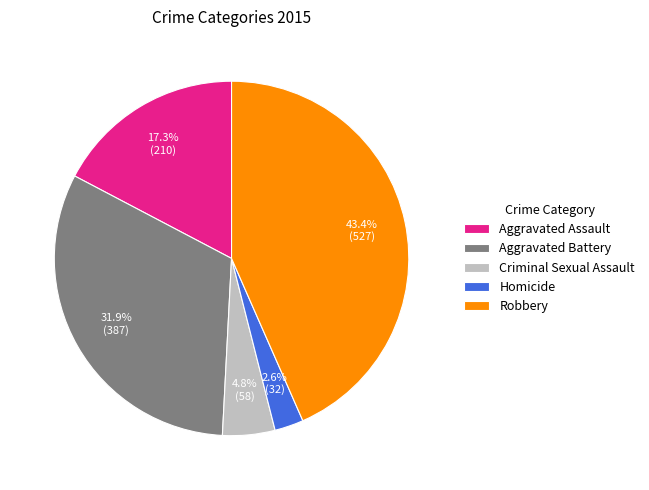

Does Criminal Sexual Assault account for over 50% of the chart?

No